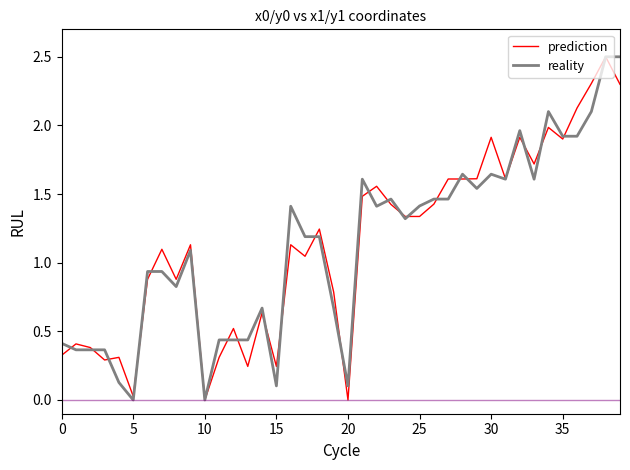

What is the maximum value shown in the chart?

2.5